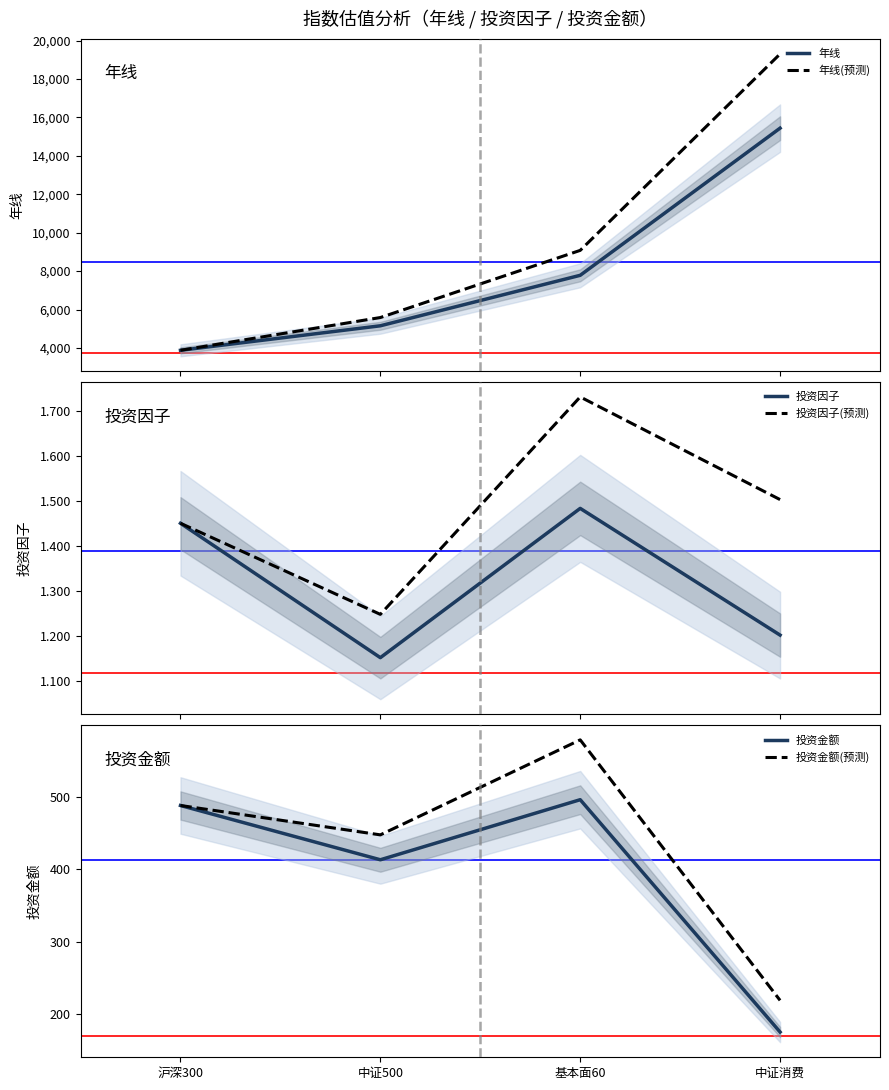

What is the approximate value of 投资金额(预测) at 沪深300?

488.0